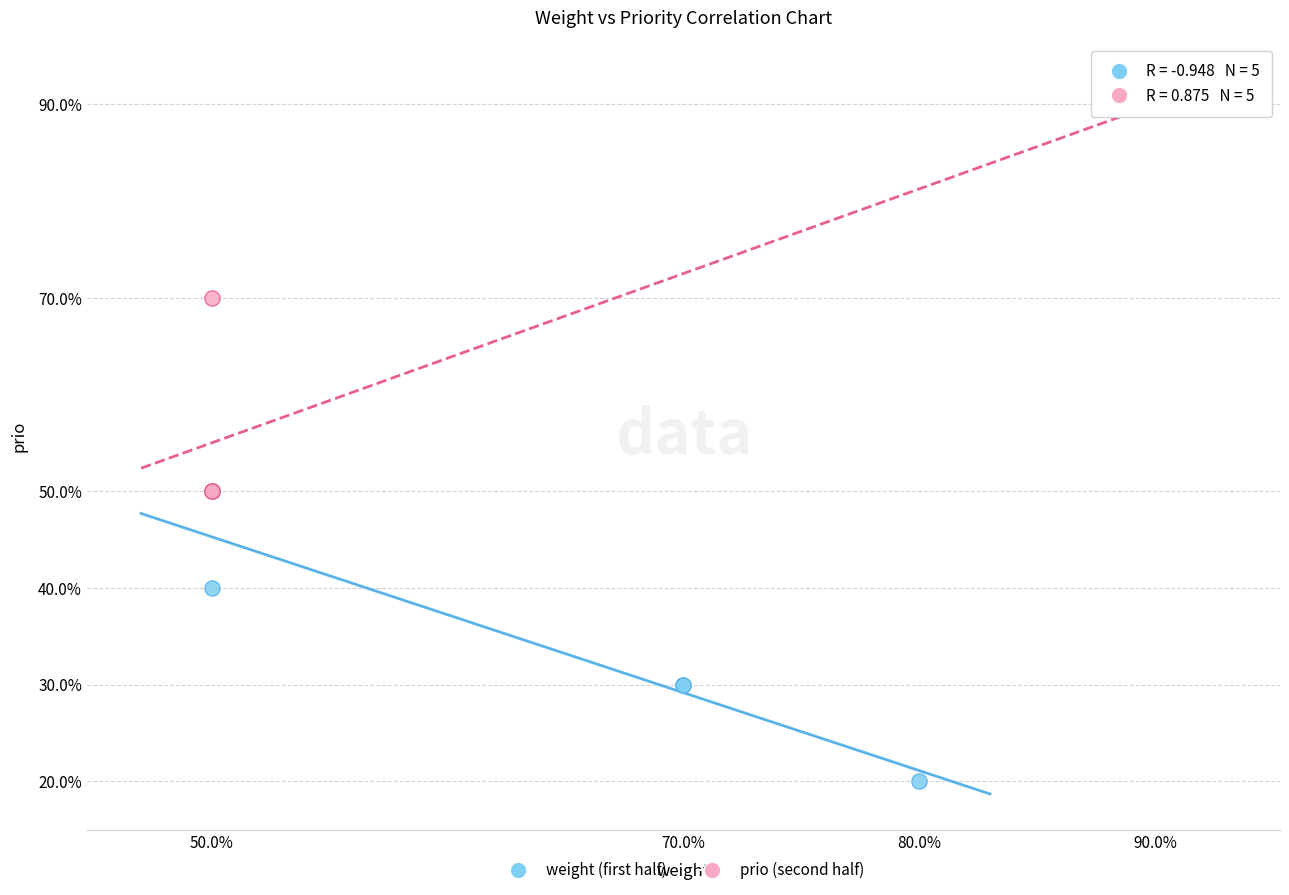

What are all the series names shown in the legend?

weight (first half), prio (second half)